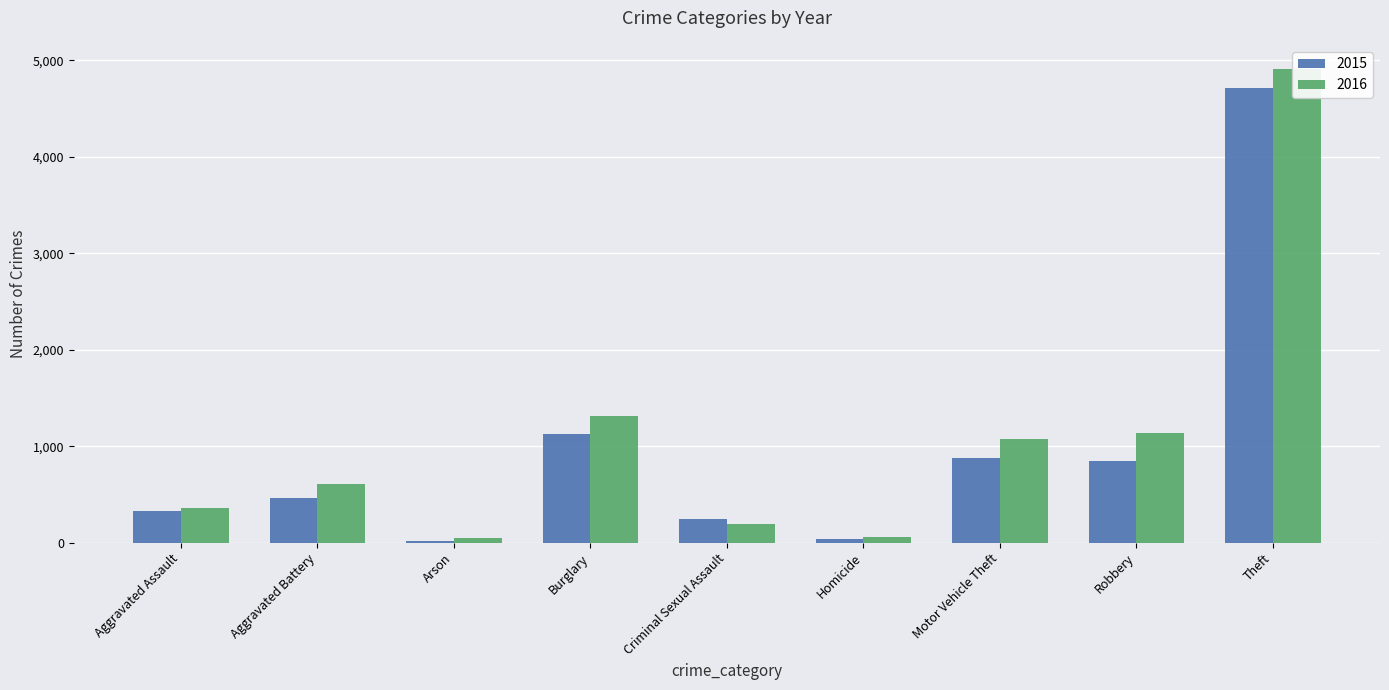

Are the bars horizontal?

No